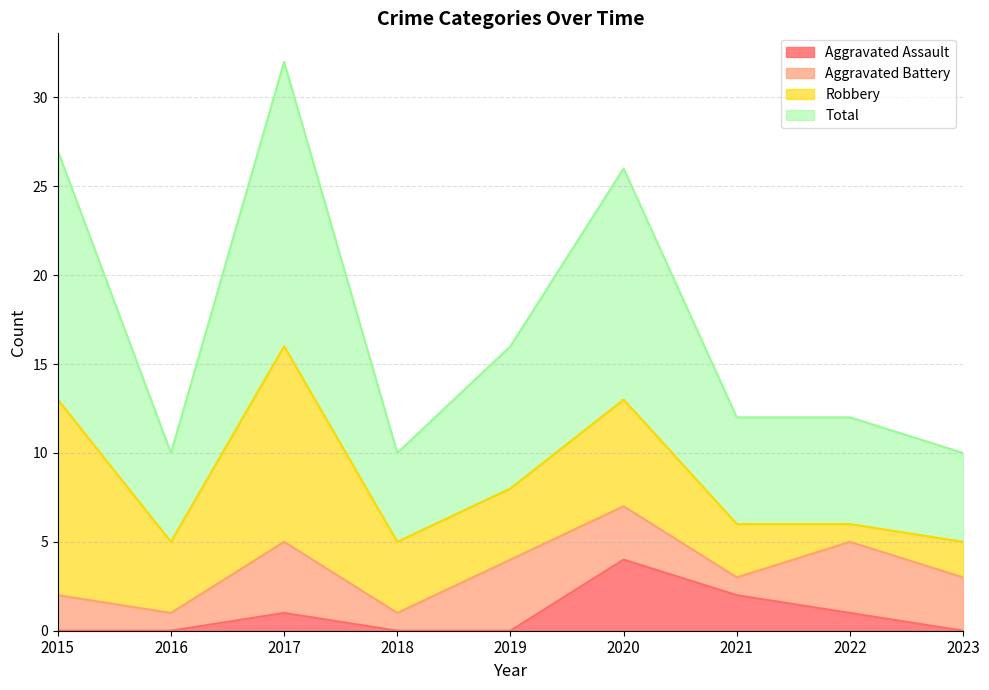

The Aggravated Assault series shows 1 at 2017. True or false?

True